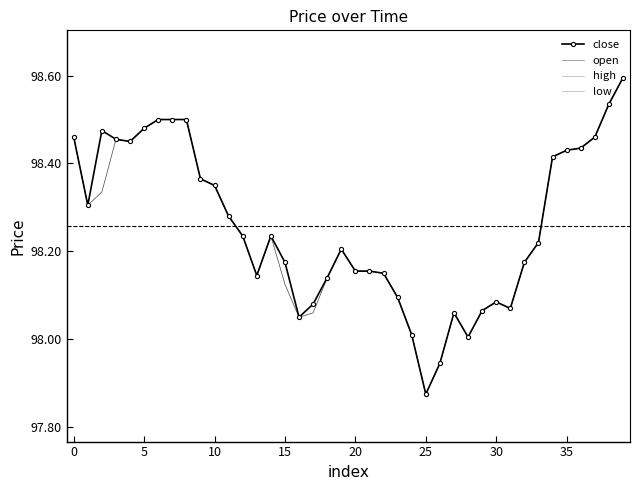

What is the difference between the maximum and second lowest values in the close series?

0.7